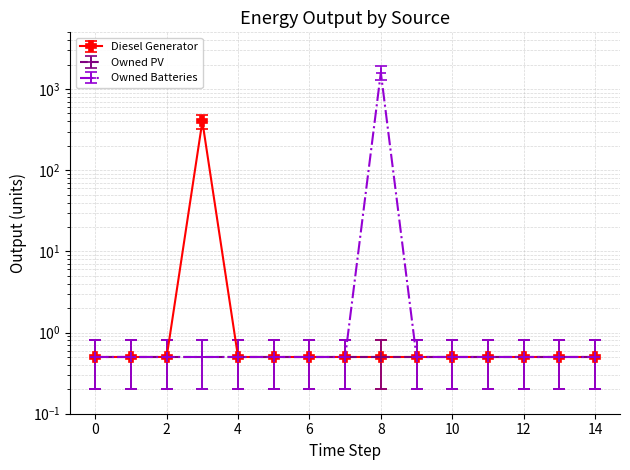

Reading right to left, list all the values displayed in this chart.

Diesel Generator: 14=0.5	13=0.5	12=0.5	11=0.5	10=0.5	9=0.5	8=0.5	7=0.5	6=0.5	5=0.5	4=0.5	3=400.0	2=0.5	1=0.5	0=0.5
Owned Batteries: 14=0.5	13=0.5	12=0.5	11=0.5	10=0.5	9=0.5	8=1594.0	7=0.5	6=0.5	5=0.5	4=0.5	3=0.5	2=0.5	1=0.5	0=0.5